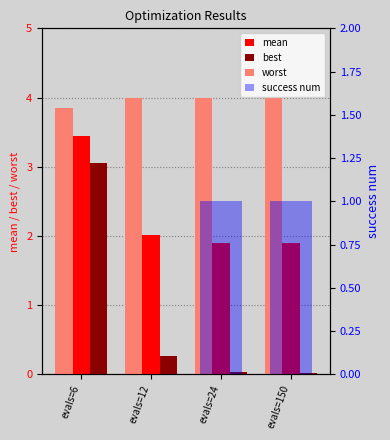

How many bars are there in total?

16